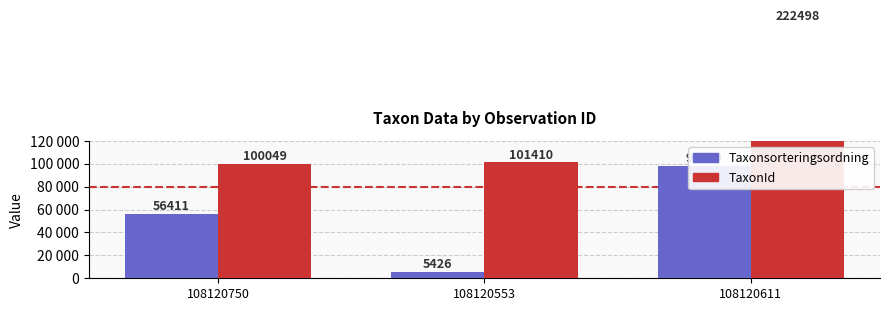

At how many categories does at least one series exceed 69719?

3